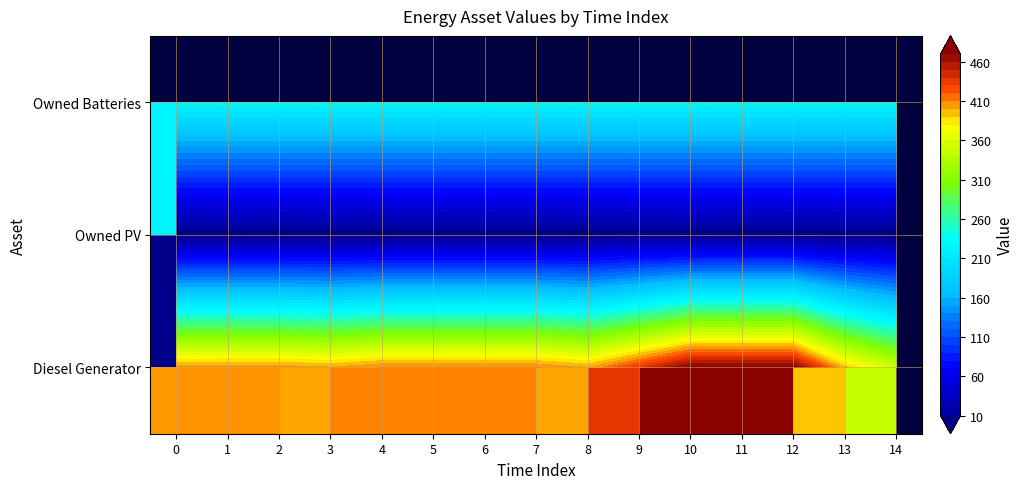

Count the number of data series in this chart.

3